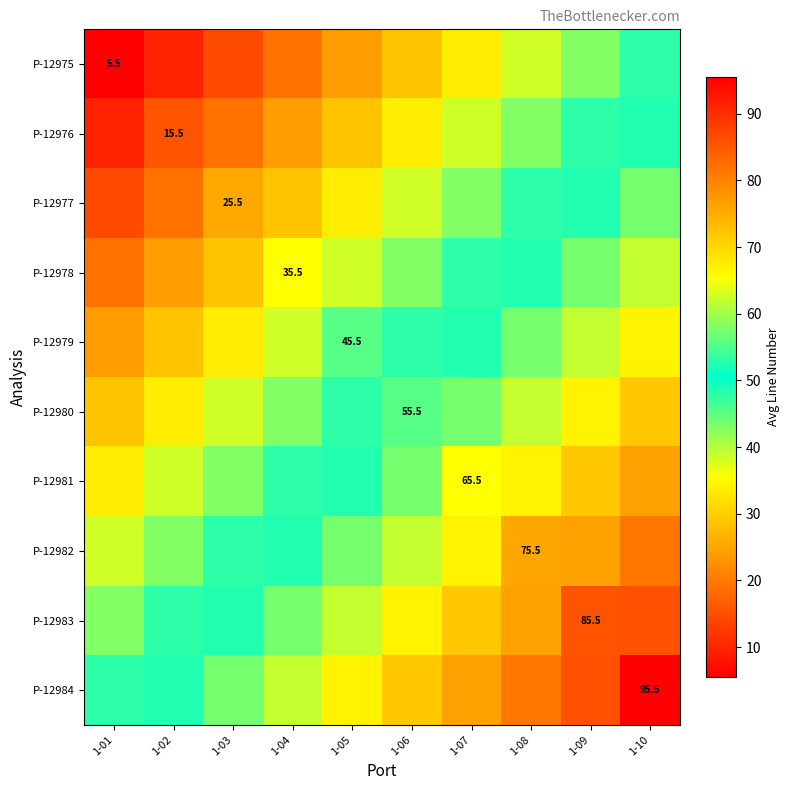

Count the number of data series in this chart.

10